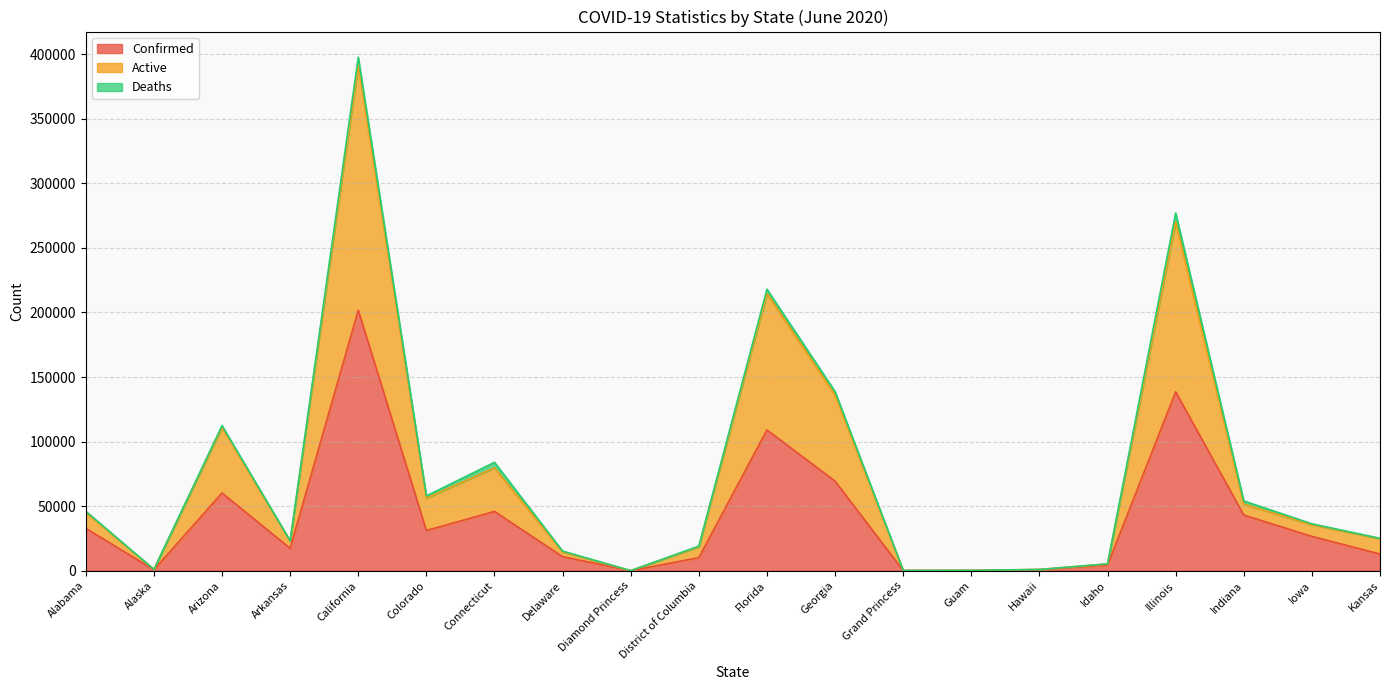

At which category is the sum across all series the highest?

California